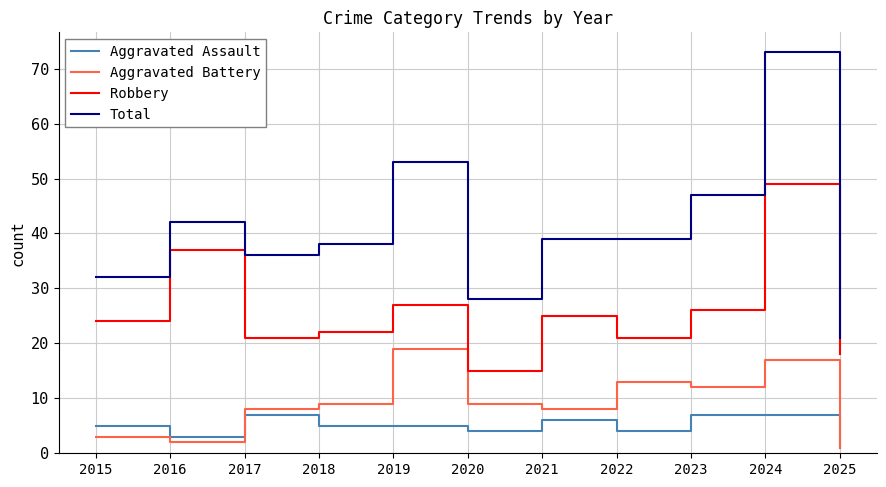

What is the total value across all series at 2022?

77